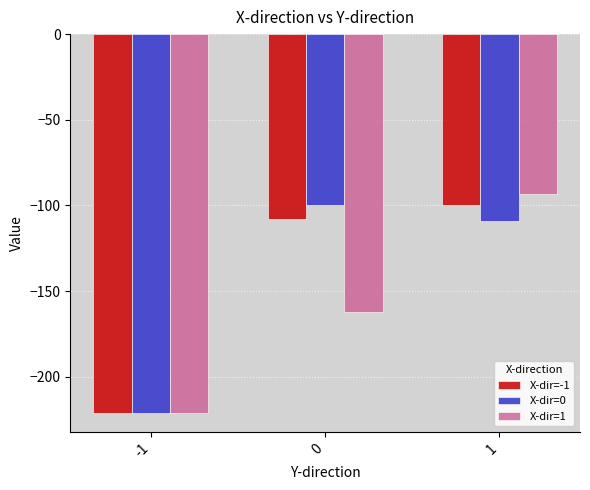

Are the bars horizontal?

No